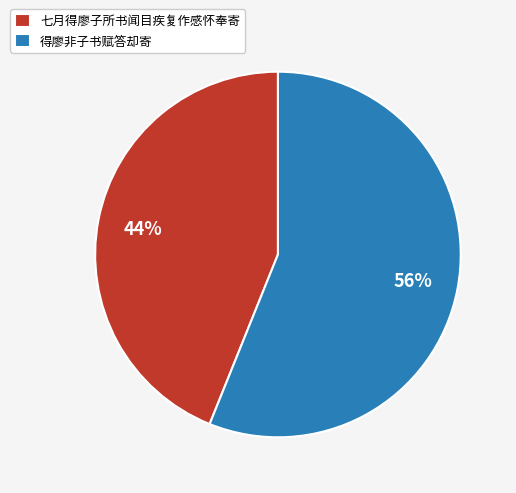

Which slice is the largest?

得廖非子书赋答却寄